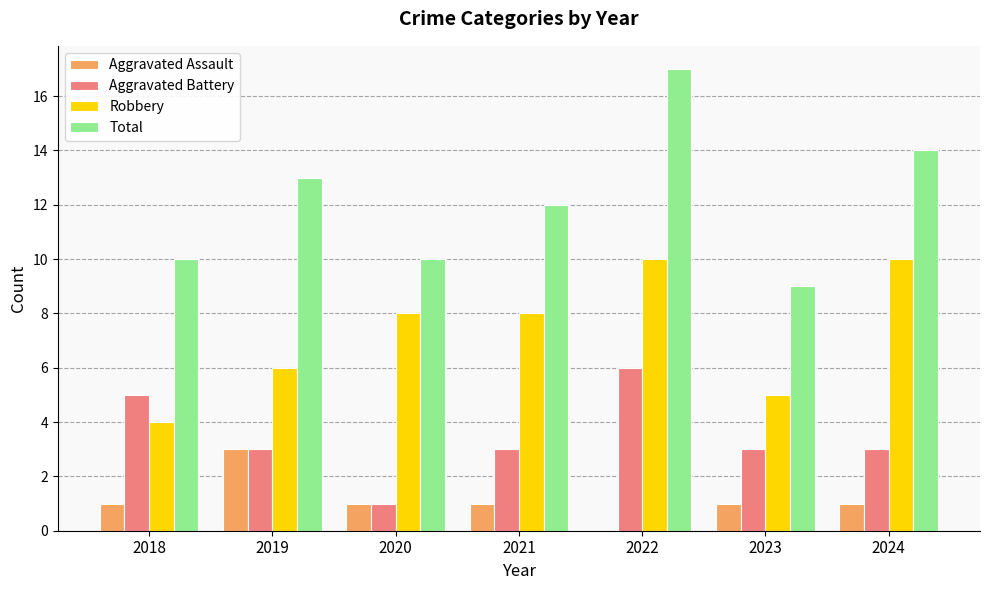

Which series has the largest total across all categories?

Total